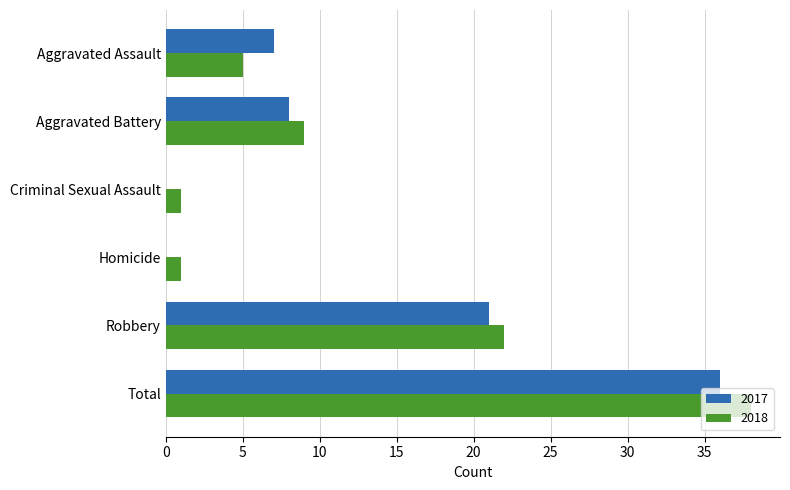

What is the highest value of the 2018 series?

38